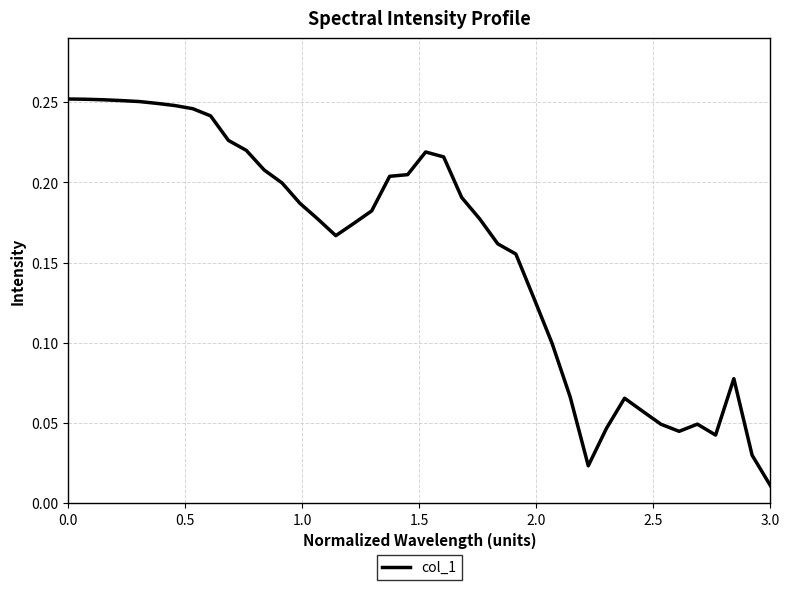

At which category does the chart reach its minimum across all series?

3.0